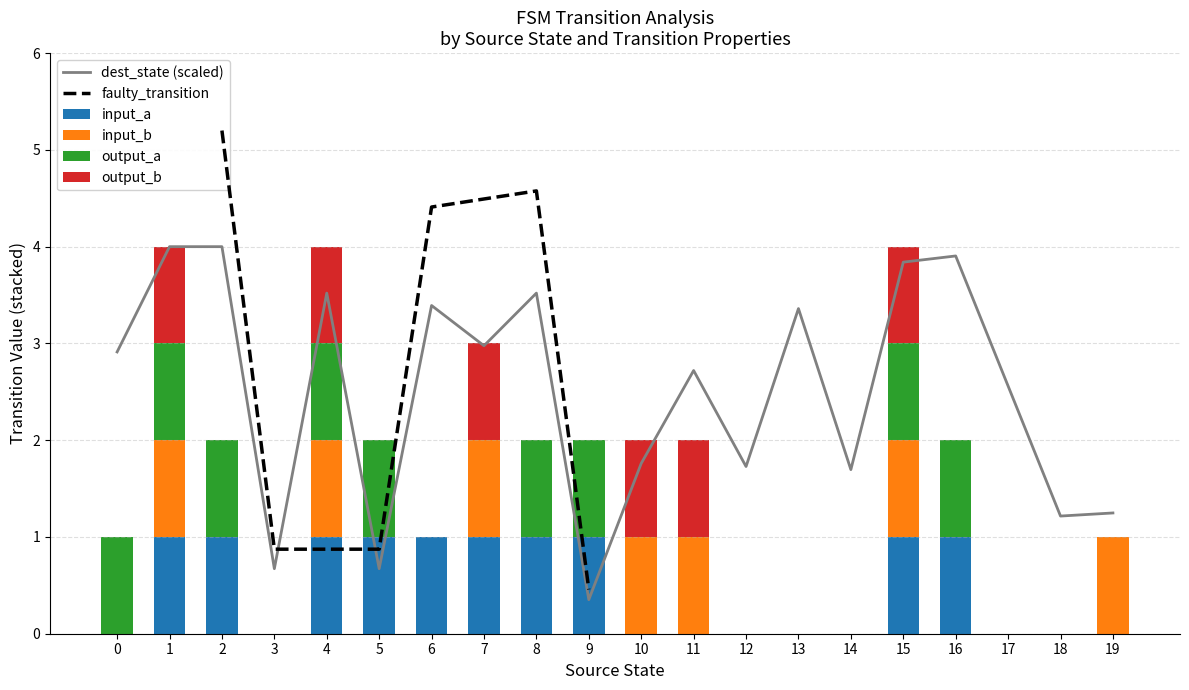

The input_a series shows 0 at 12. True or false?

True